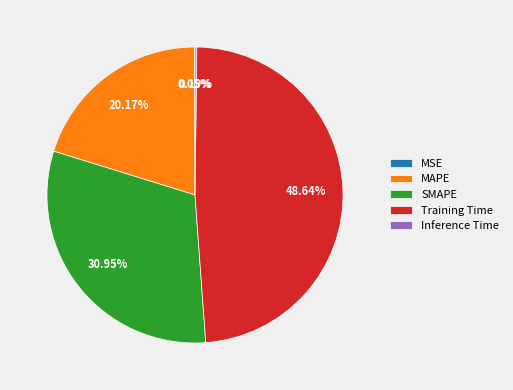

Which slice is the largest?

Training Time